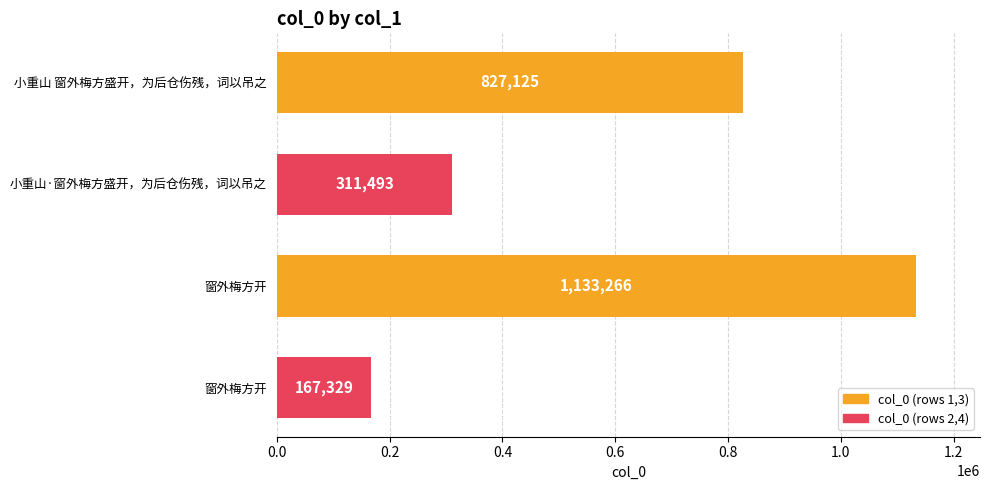

Are the bars grouped side by side (vs. stacked)?

No